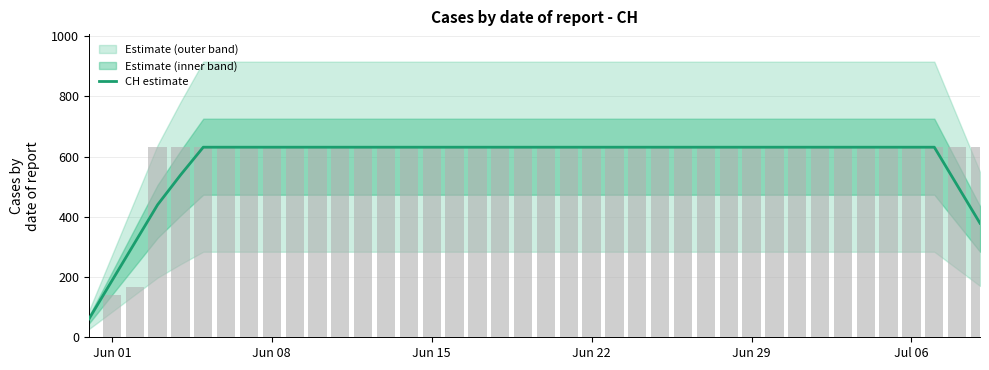

What is the difference between the maximum and minimum values?

569.8